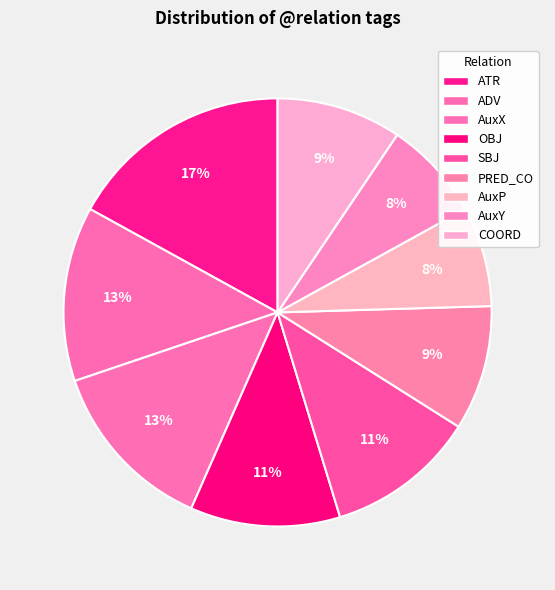

To the nearest percent, what is the combined percentage of OBJ and AuxP?

19%